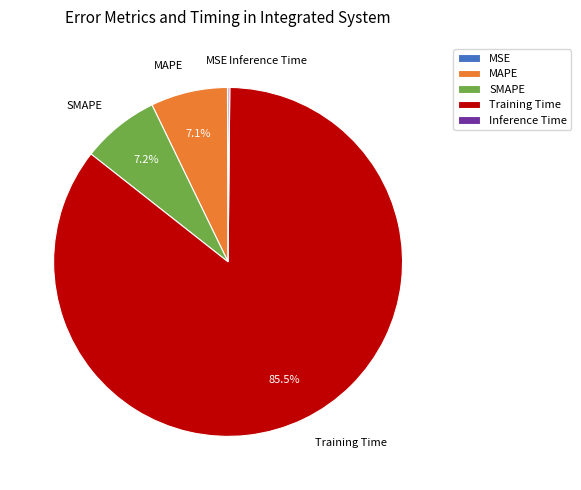

What portion of the pie excludes SMAPE?

92.8%